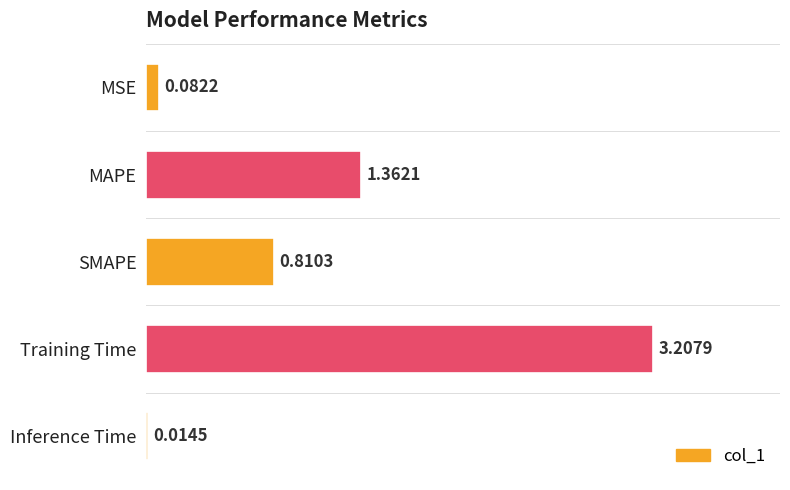

Does the chart contain any negative values?

No